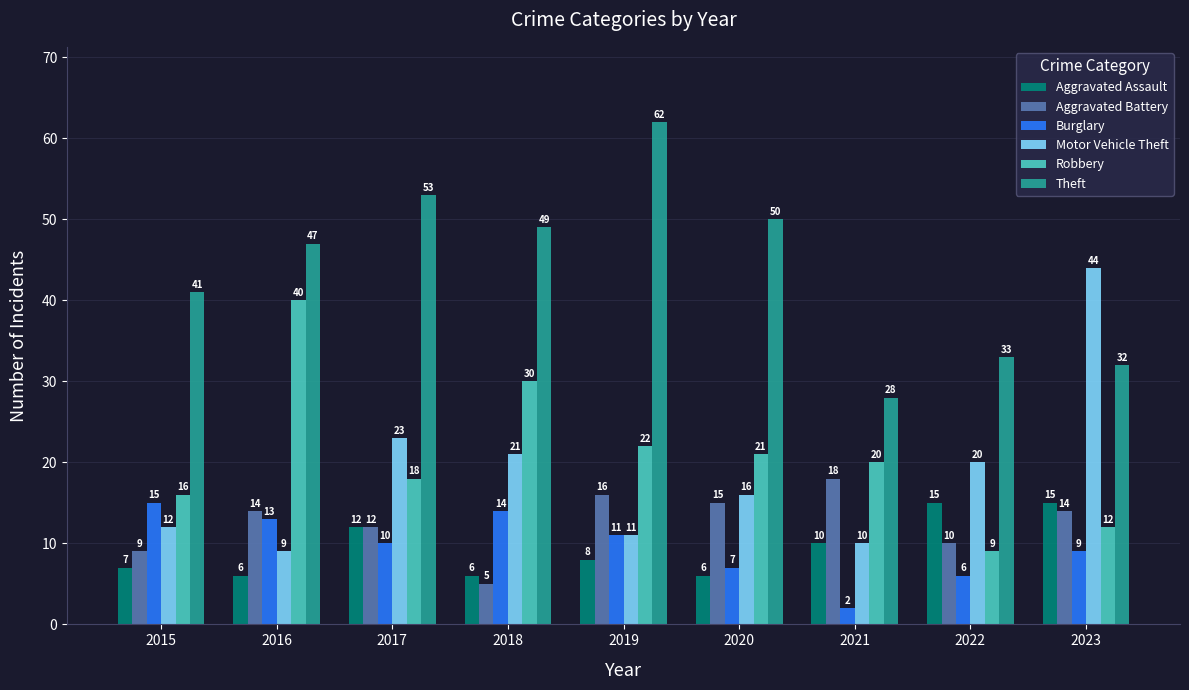

What is the average value of the Motor Vehicle Theft series?

18